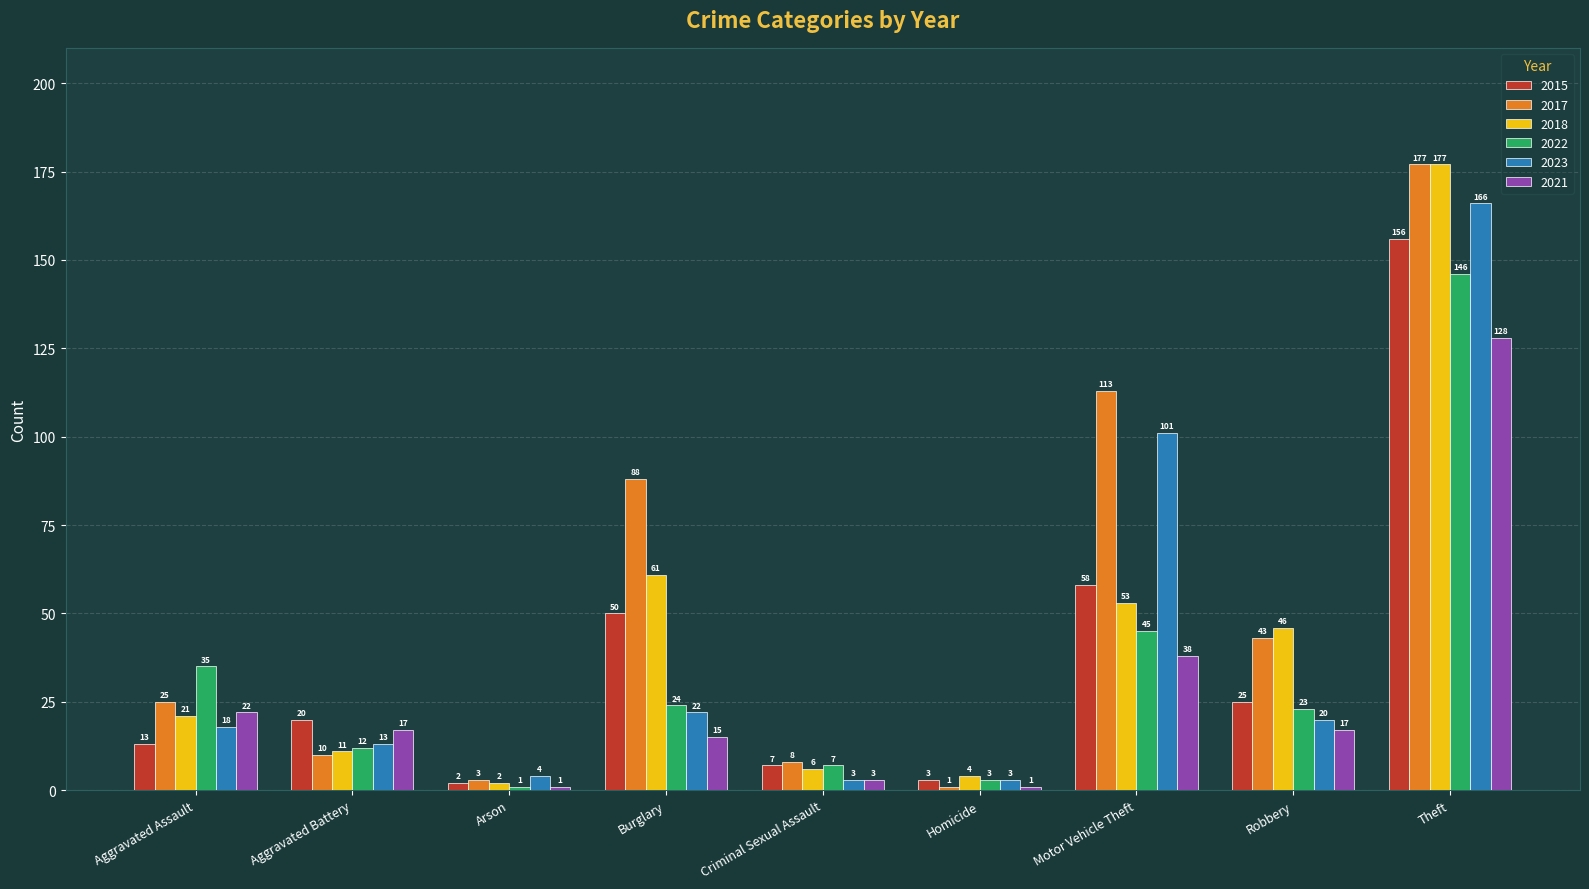

Are the bars grouped side by side (vs. stacked)?

Yes